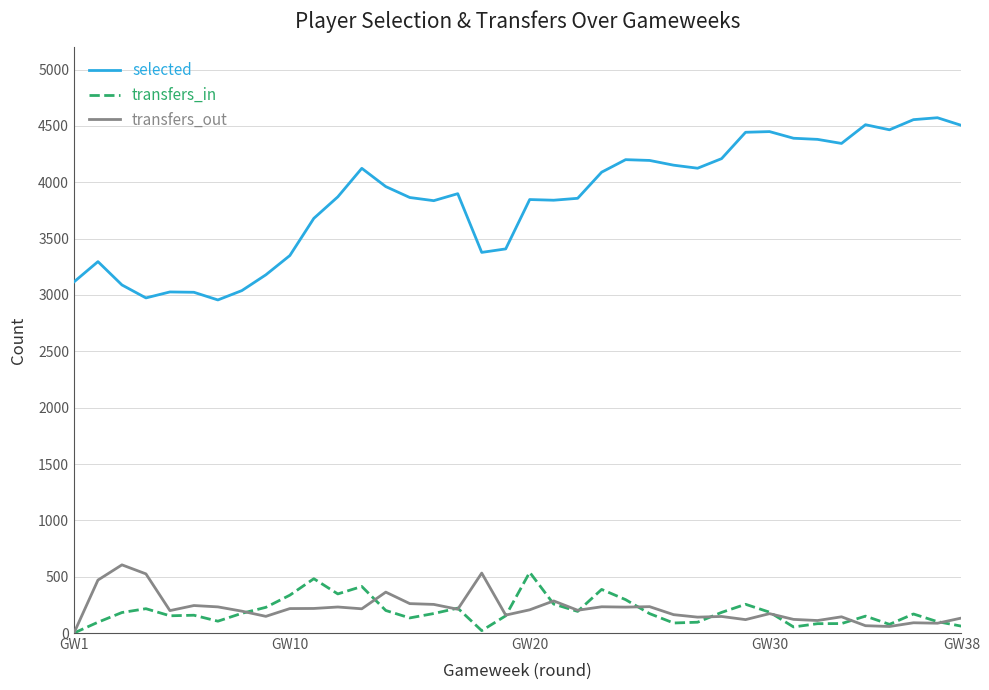

What are all the series names shown in the legend?

selected, transfers_in, transfers_out